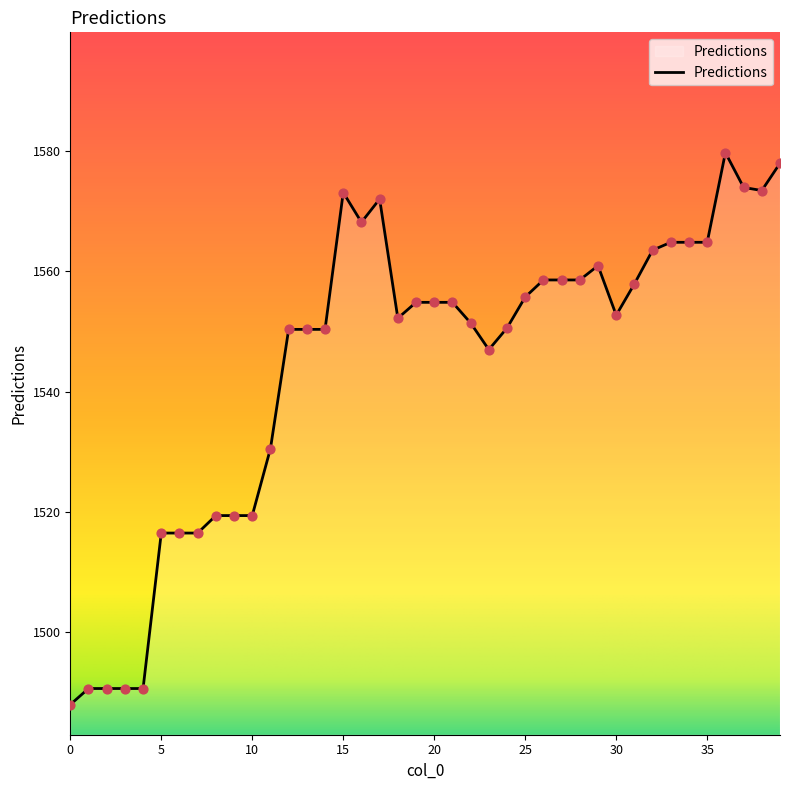

What is the greatest value displayed?

1579.7